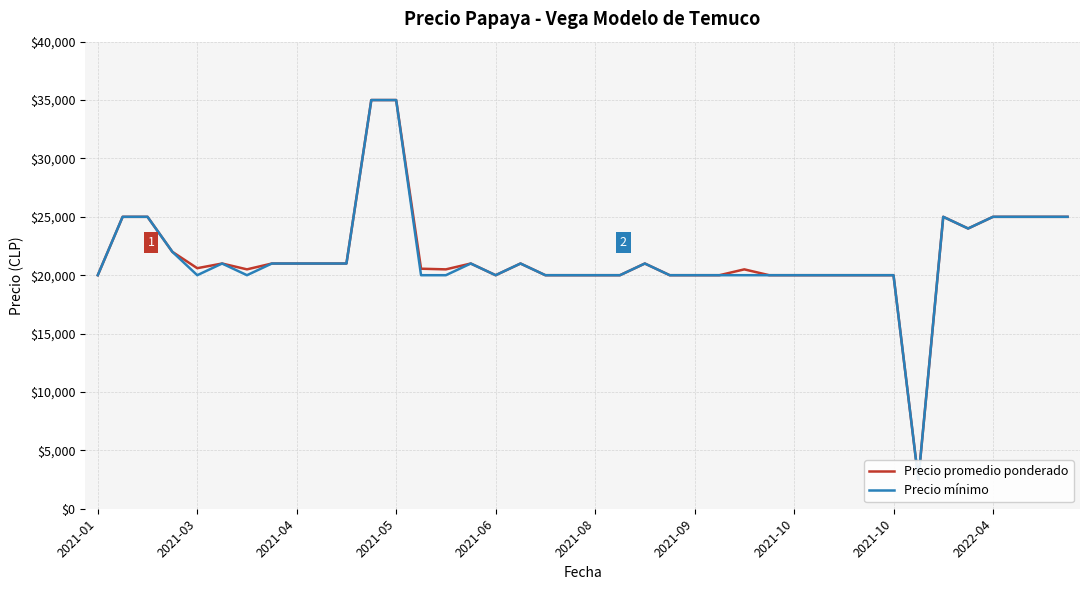

Where is Precio promedio ponderado nearest to the value 18750?

2021-01